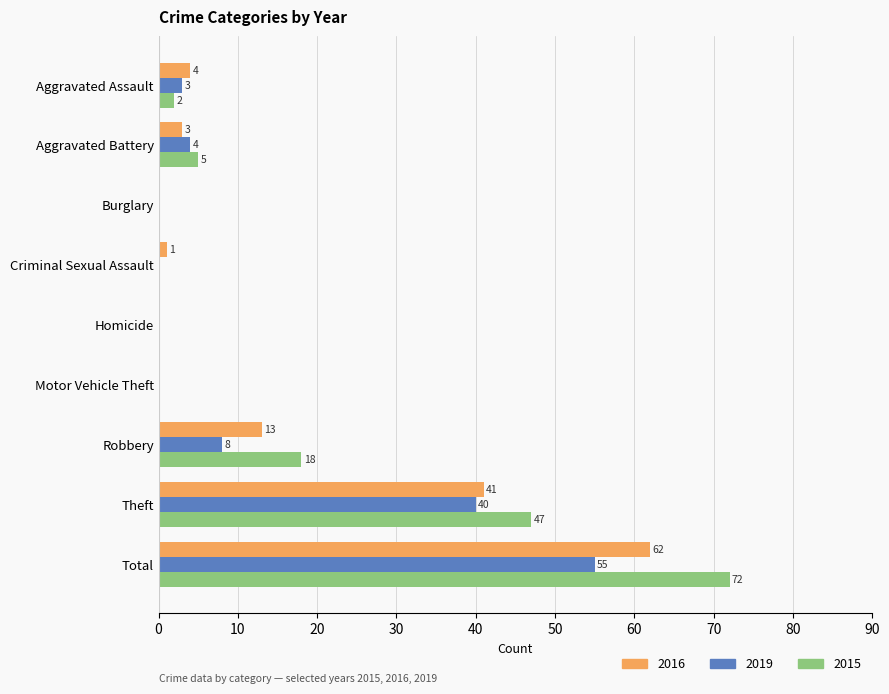

What is the average value of the 2016 series?

14